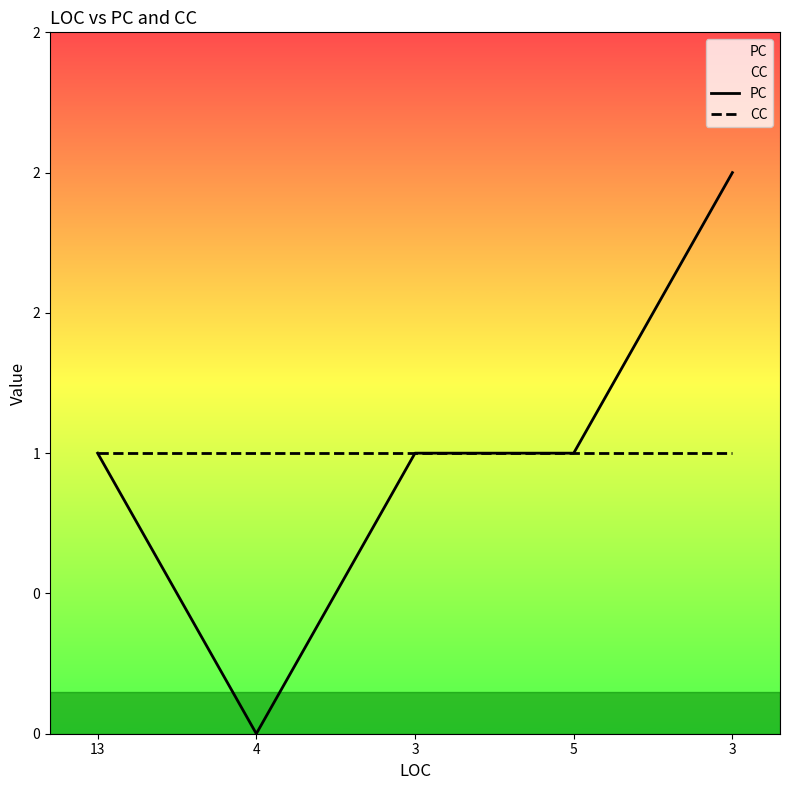

What is the sum of all CC values?

5